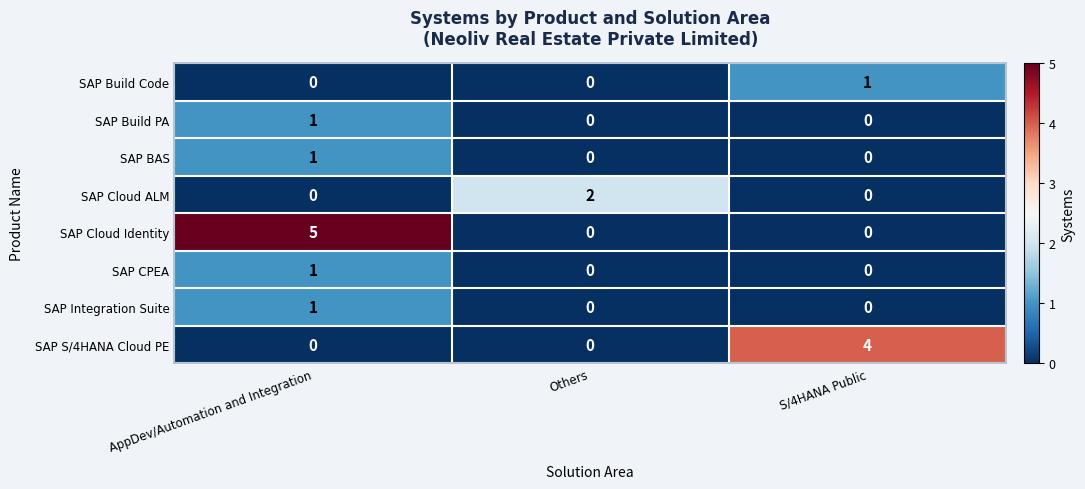

Is it true that SAP CPEA equals 1 at Others?

False